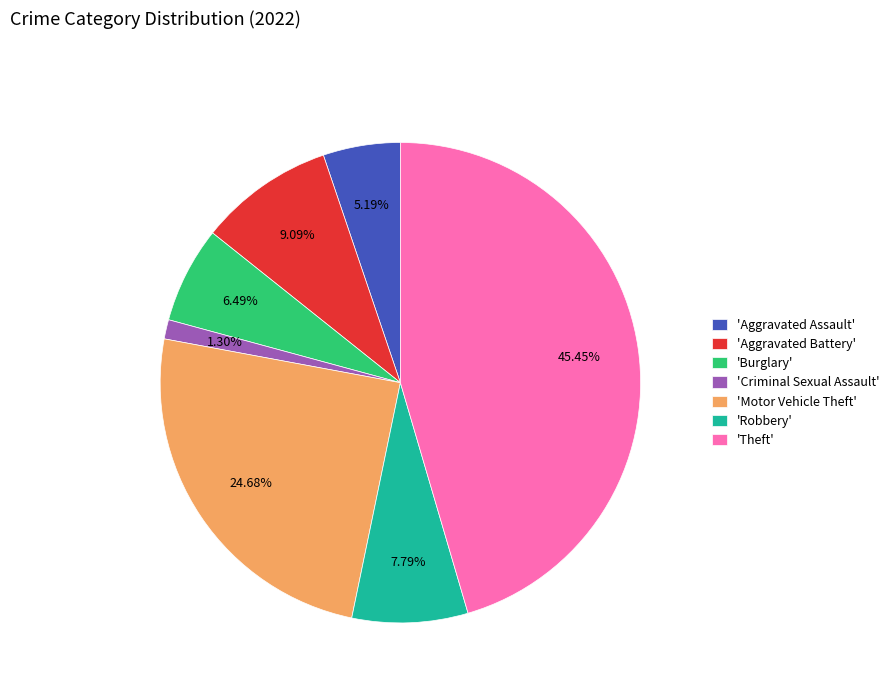

Which has a higher value, 'Aggravated Battery' or 'Robbery'?

'Aggravated Battery'